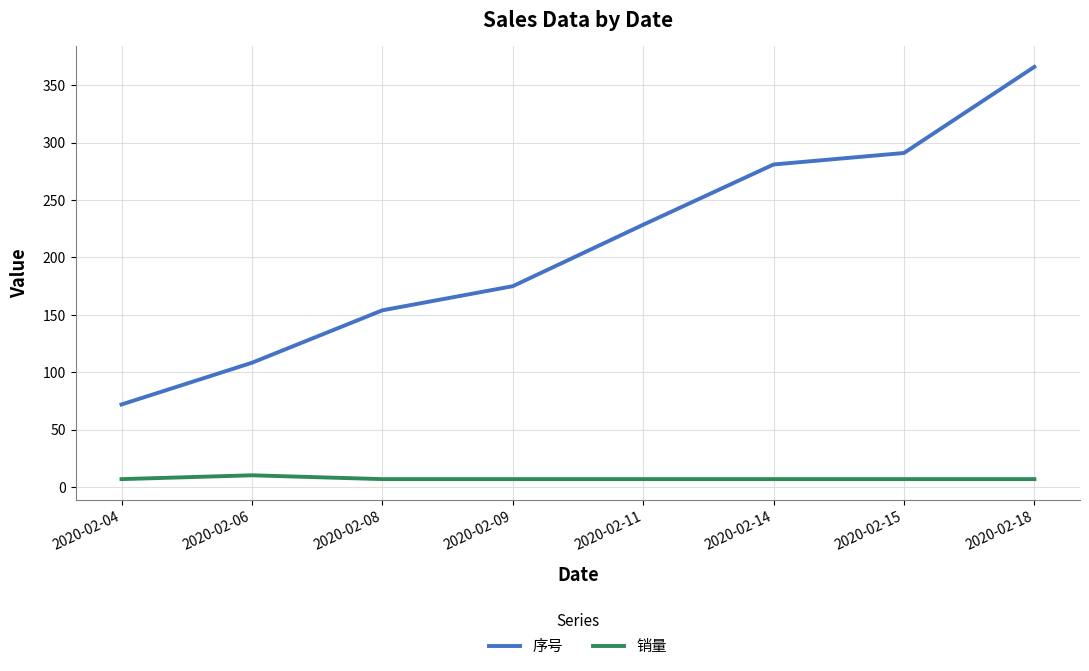

At which label does 序号 first exceed 228?

2020-02-11